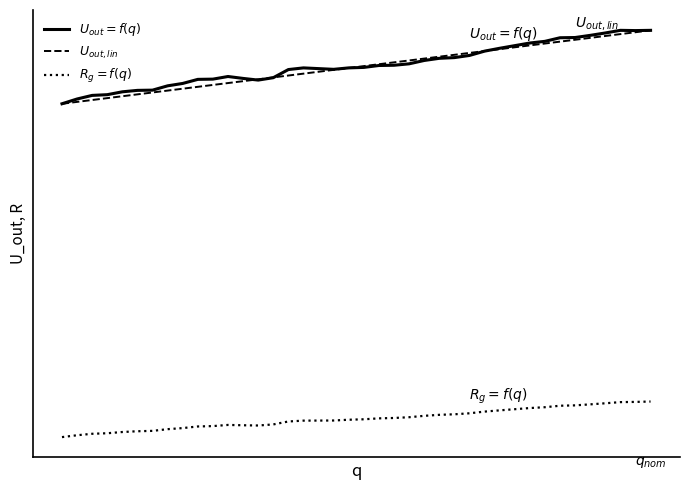

Does the chart have visible grid lines?

No